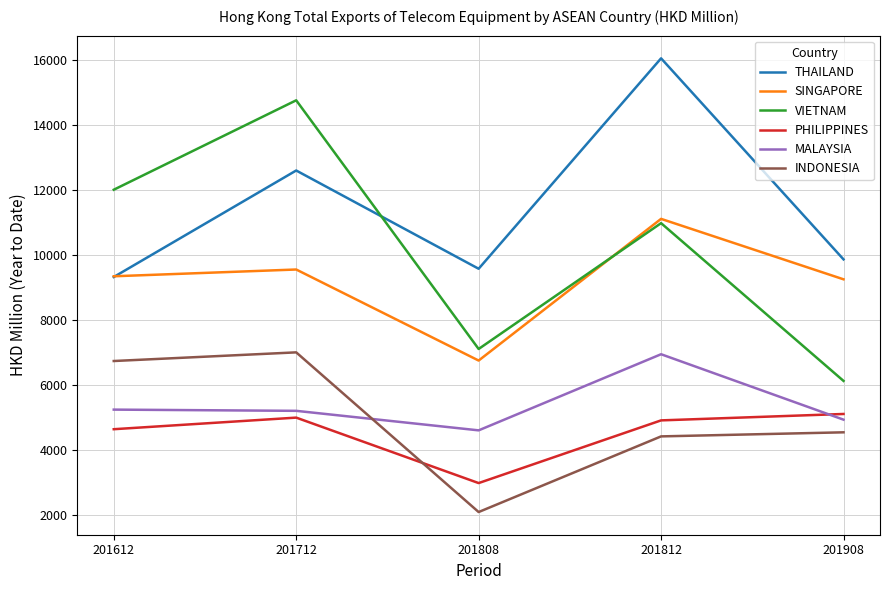

True or false: THAILAND and PHILIPPINES cross at least once.

False